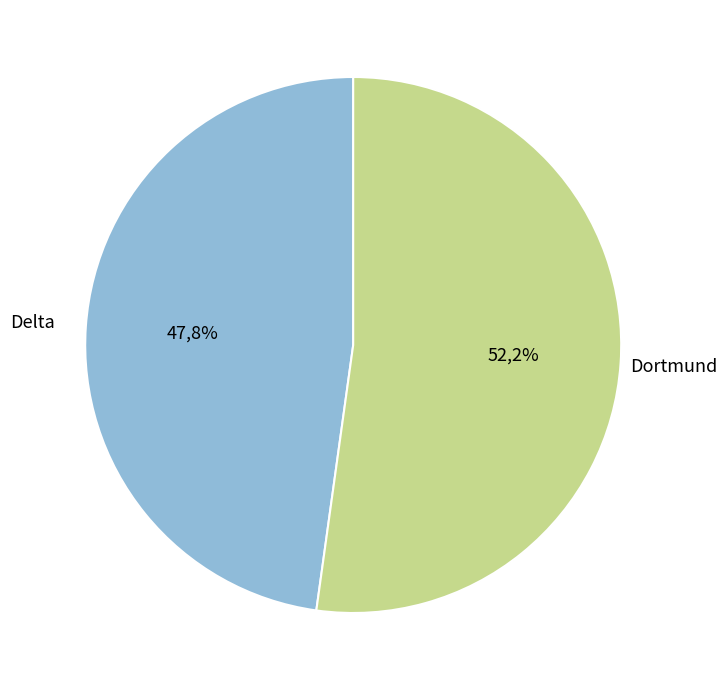

Which has a higher value, Delta or Dortmund?

Dortmund